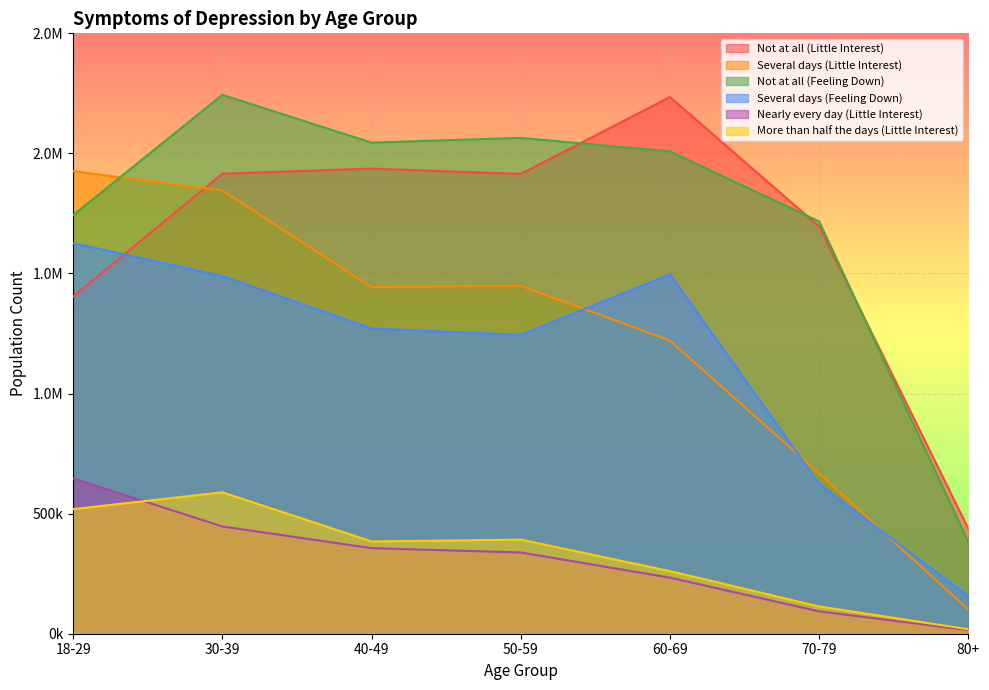

Where is the first local maximum for Not at all (Feeling Down)?

30-39